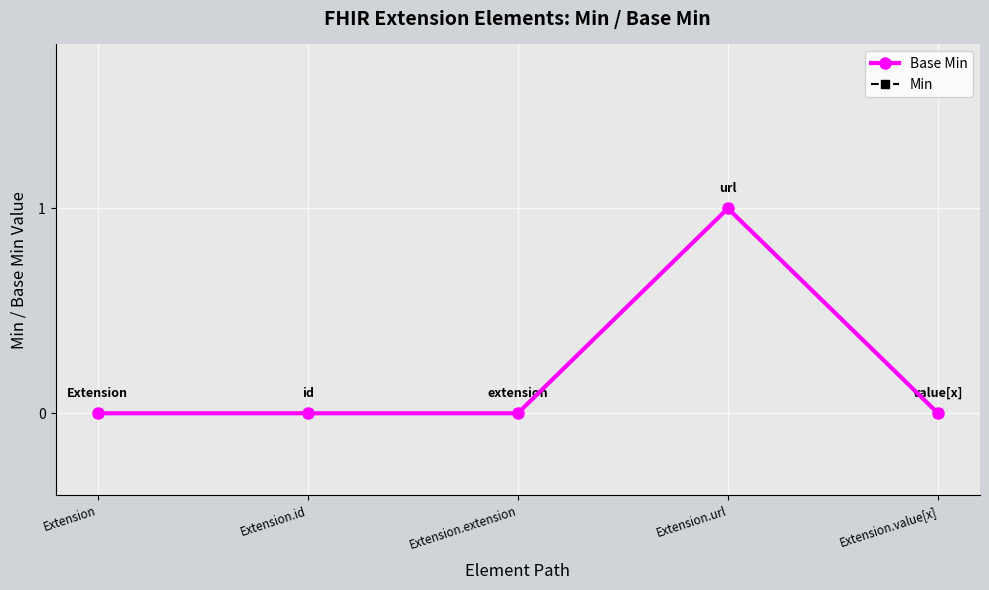

Does the chart have visible grid lines?

Yes